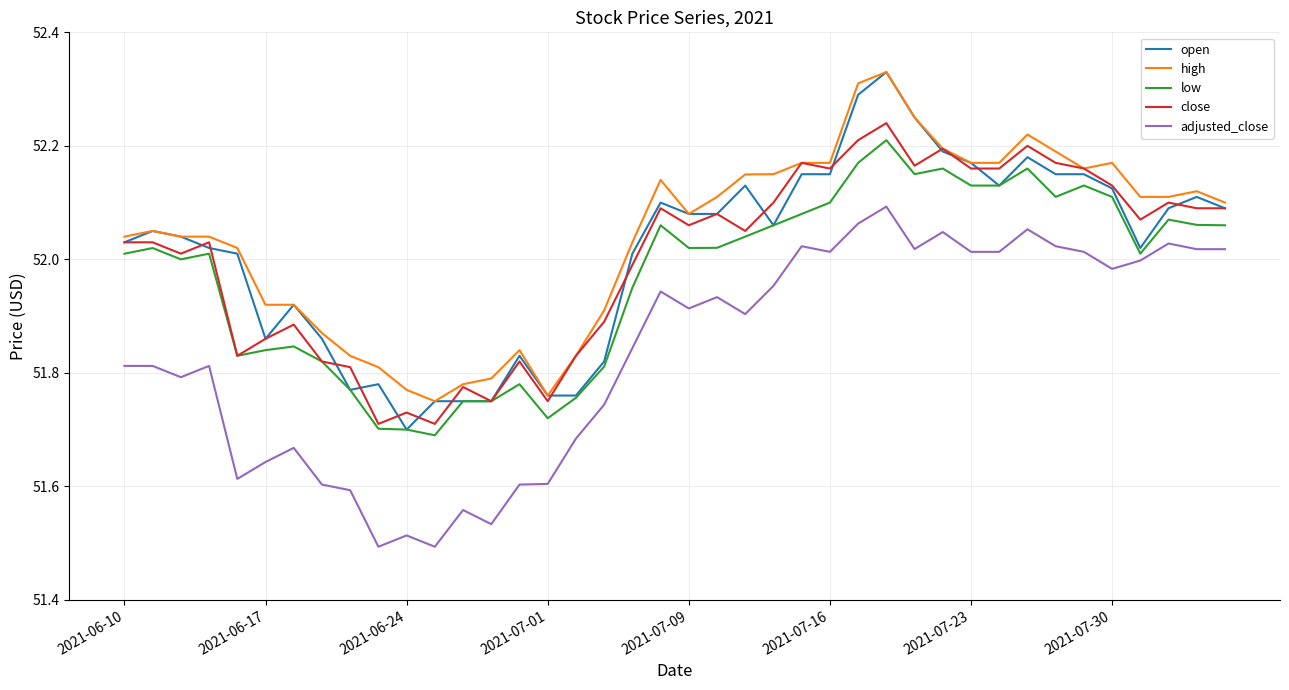

True or false: high and low intersect in this chart.

False